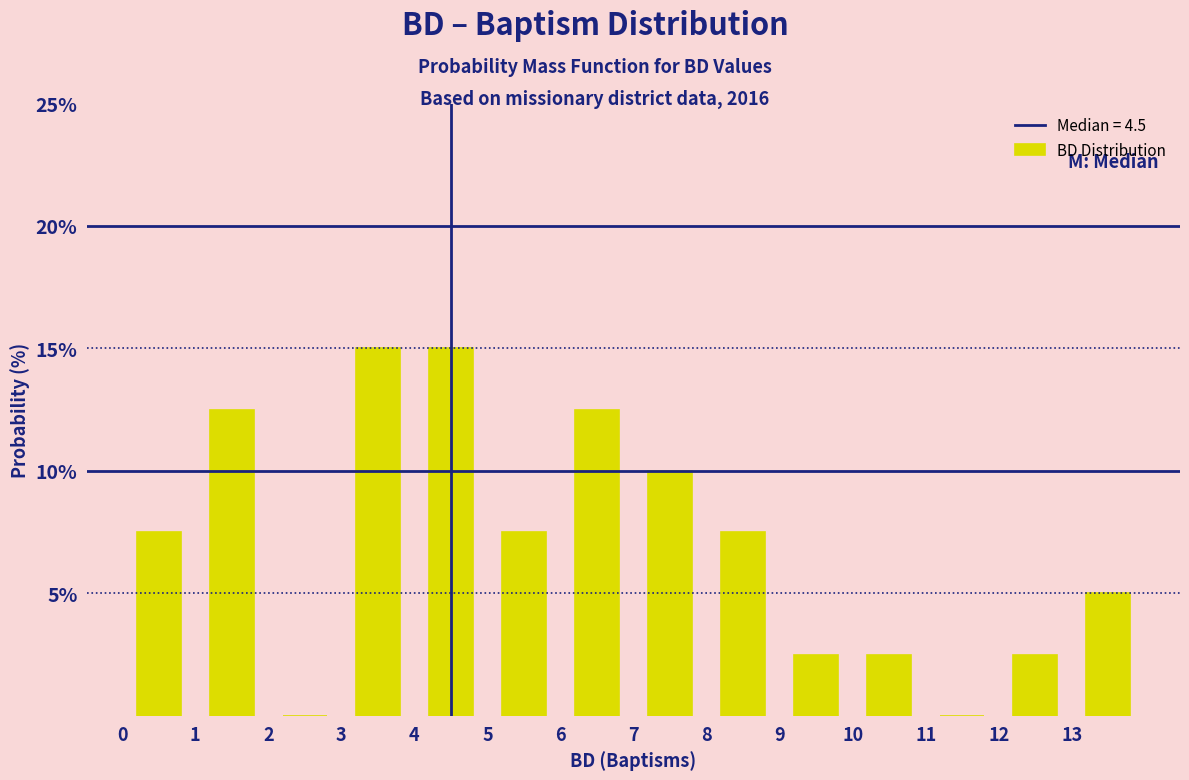

Reading left to right, list every bar in this chart as the range it spans on the x-axis followed by its height. The values are not printed on the chart, so give them approximately, as read against the axis.

0 to 1: 7.5
1 to 2: 12.5
2 to 3: 0
3 to 4: 15.0
4 to 5: 15.0
5 to 6: 7.5
6 to 7: 12.5
7 to 8: 10.0
8 to 9: 7.5
9 to 10: 2.5
10 to 11: 2.5
11 to 12: 0
12 to 13: 2.5
13 to 14: 5.0